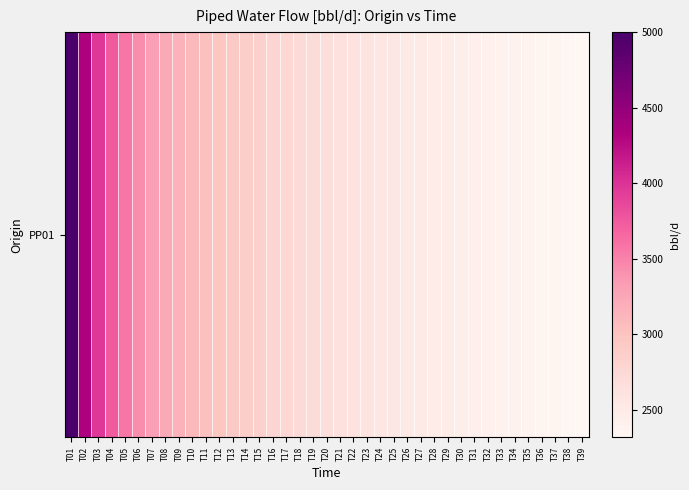

Approximately how many times larger is the value at T09 compared to T12?

1.1